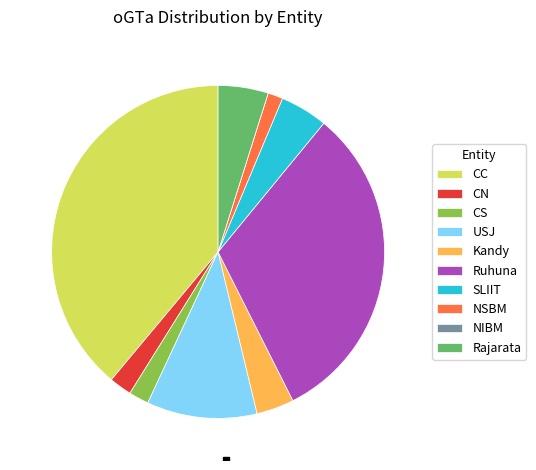

Do CC and SLIIT together represent more than half of the pie?

No